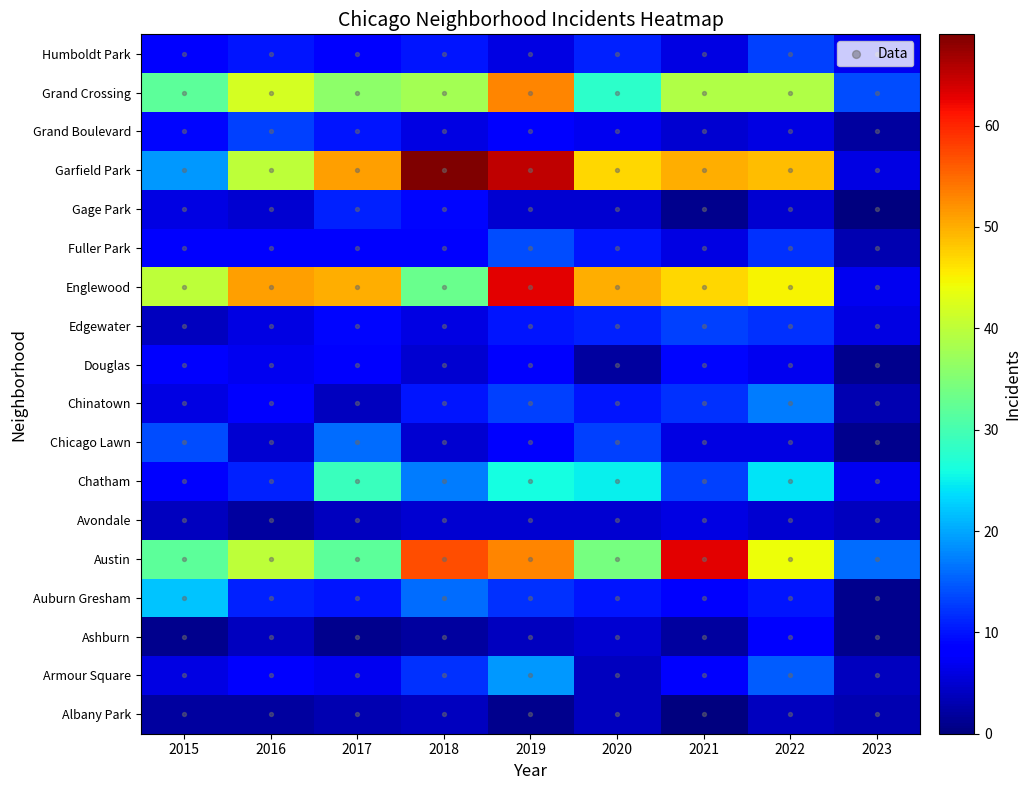

Reading left to right, what are all the values shown in this chart?

Albany Park: 2015=2	2016=2	2017=3	2018=4	2019=1	2020=4	2021=0	2022=4	2023=3
Armour Square: 2015=6	2016=8	2017=7	2018=12	2019=19	2020=4	2021=8	2022=15	2023=4
Ashburn: 2015=1	2016=4	2017=1	2018=2	2019=4	2020=5	2021=2	2022=8	2023=1
Auburn Gresham: 2015=22	2016=11	2017=10	2018=16	2019=12	2020=10	2021=8	2022=10	2023=1
Austin: 2015=32	2016=40	2017=32	2018=57	2019=53	2020=34	2021=63	2022=44	2023=16
Avondale: 2015=4	2016=2	2017=4	2018=5	2019=5	2020=5	2021=6	2022=5	2023=4
Chatham: 2015=8	2016=11	2017=29	2018=17	2019=26	2020=25	2021=13	2022=24	2023=7
Chicago Lawn: 2015=14	2016=5	2017=16	2018=5	2019=8	2020=13	2021=6	2022=6	2023=1
Chinatown: 2015=6	2016=8	2017=4	2018=10	2019=13	2020=10	2021=12	2022=17	2023=3
Douglas: 2015=8	2016=7	2017=8	2018=5	2019=8	2020=2	2021=9	2022=7	2023=1
Edgewater: 2015=4	2016=6	2017=9	2018=6	2019=10	2020=11	2021=13	2022=12	2023=6
Englewood: 2015=40	2016=51	2017=50	2018=33	2019=63	2020=50	2021=47	2022=45	2023=7
Fuller Park: 2015=8	2016=8	2017=8	2018=8	2019=14	2020=10	2021=6	2022=12	2023=3
Gage Park: 2015=6	2016=5	2017=11	2018=9	2019=5	2020=5	2021=1	2022=5	2023=0
Garfield Park: 2015=19	2016=40	2017=51	2018=69	2019=65	2020=47	2021=50	2022=49	2023=6
Grand Boulevard: 2015=9	2016=13	2017=10	2018=6	2019=8	2020=7	2021=5	2022=6	2023=2
Grand Crossing: 2015=32	2016=42	2017=36	2018=38	2019=53	2020=28	2021=39	2022=39	2023=14
Humboldt Park: 2015=8	2016=10	2017=8	2018=10	2019=6	2020=11	2021=6	2022=13	2023=7